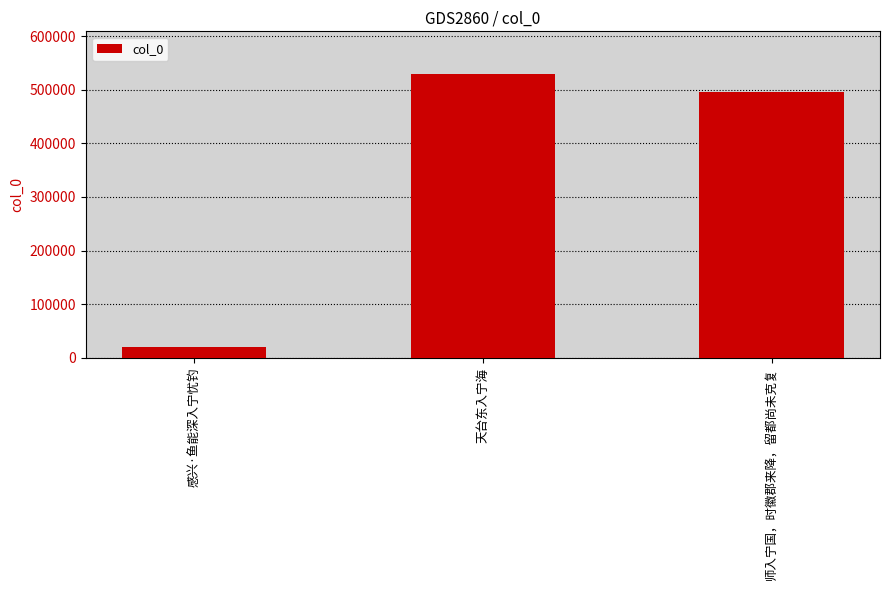

At which category does the chart reach its peak across all series?

天台东入宁海